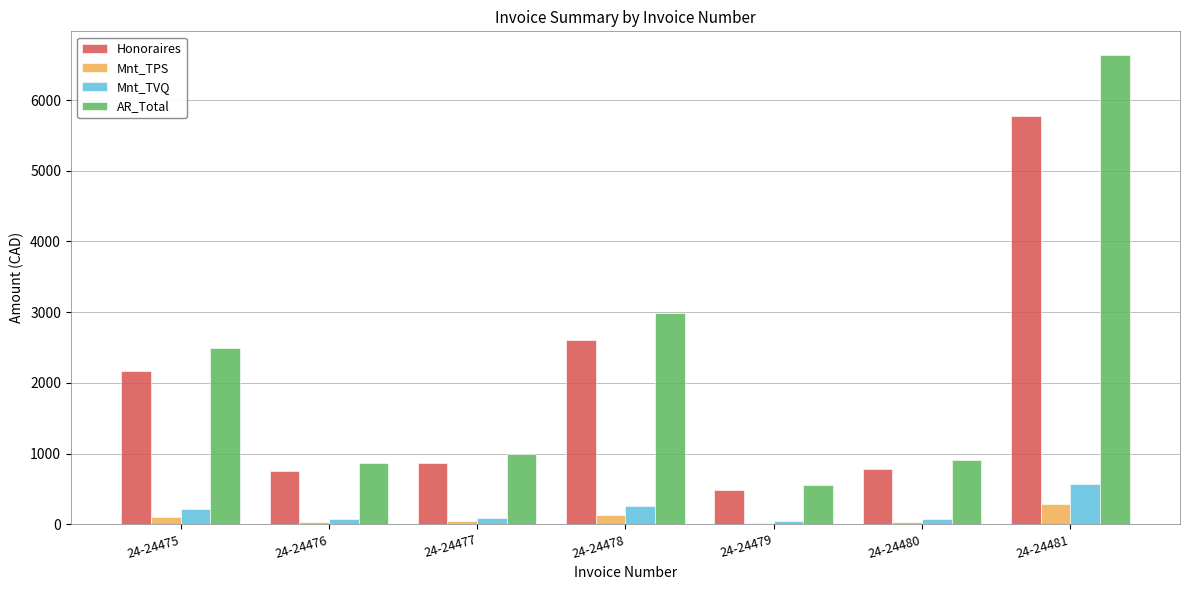

How many bars are there in total?

28